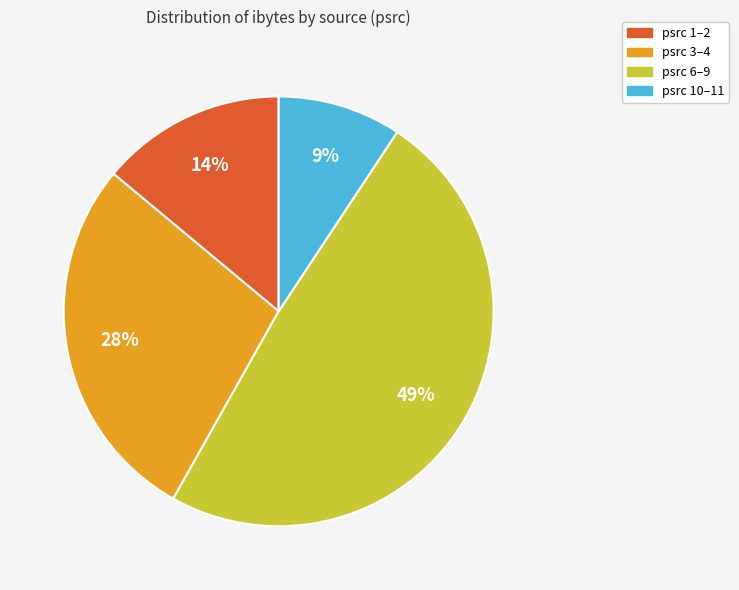

To the nearest percent, what is the average slice percentage?

25%